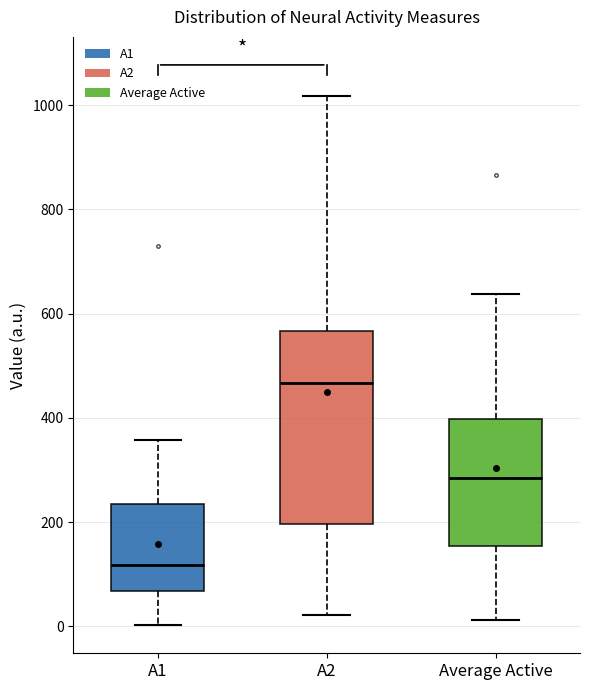

Comparing the boxes themselves (not the whiskers), which one is the tallest?

A2